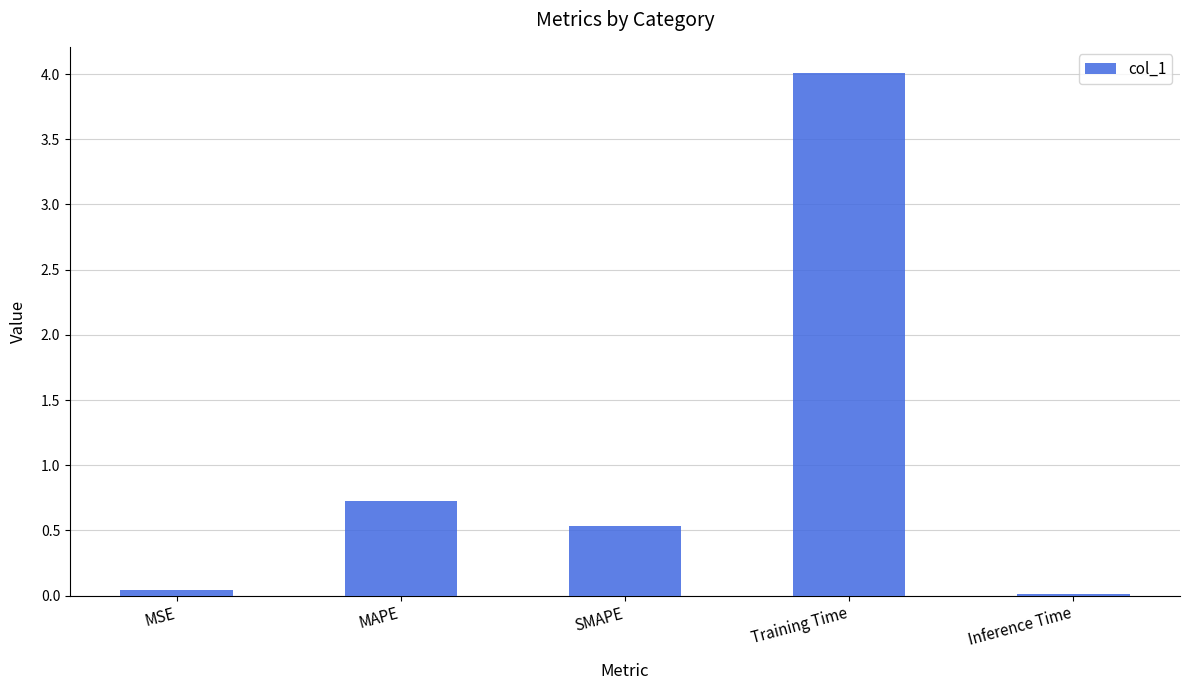

True or false: the data shows 4.0 at Training Time.

True